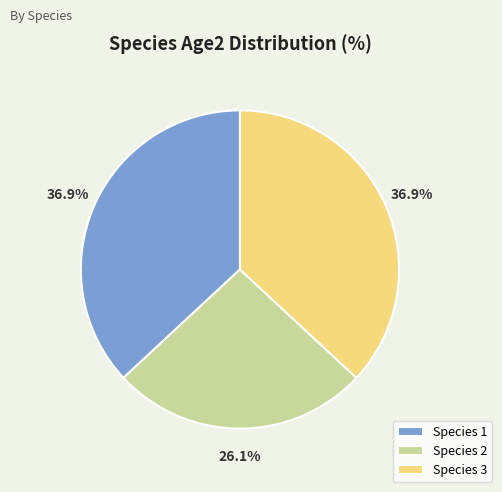

How many slices are in this pie chart?

3